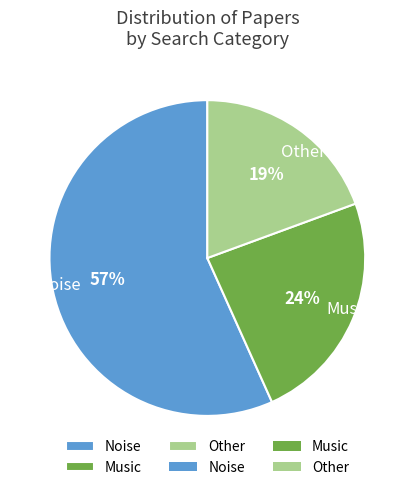

Approximately how many times larger is the value at Noise compared to Music?

2.4